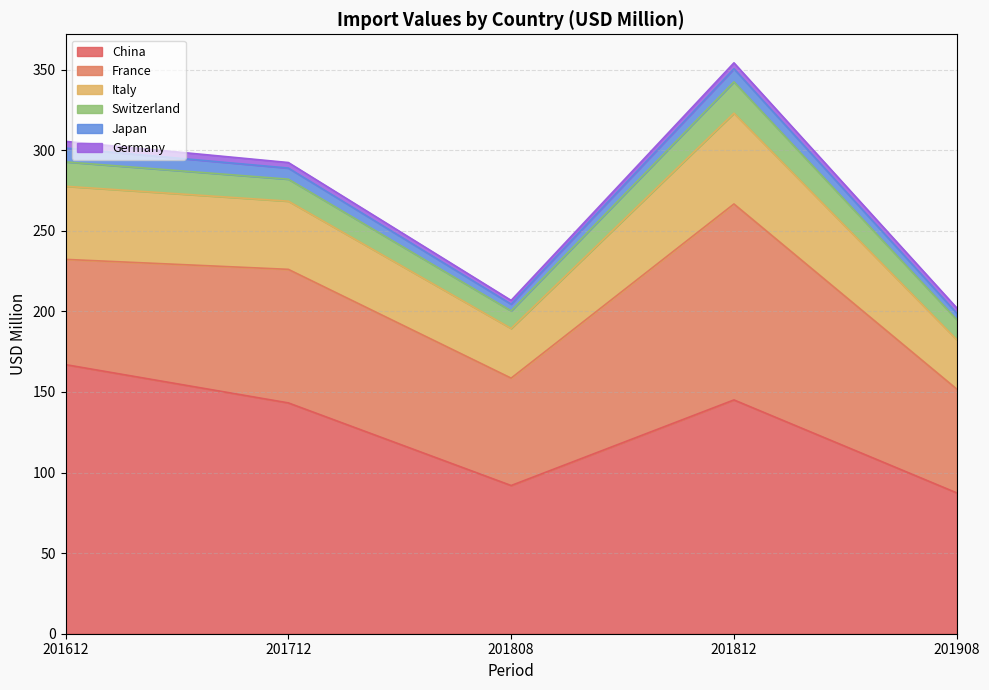

What is the value of the China point at the 4th from the left?

145.1